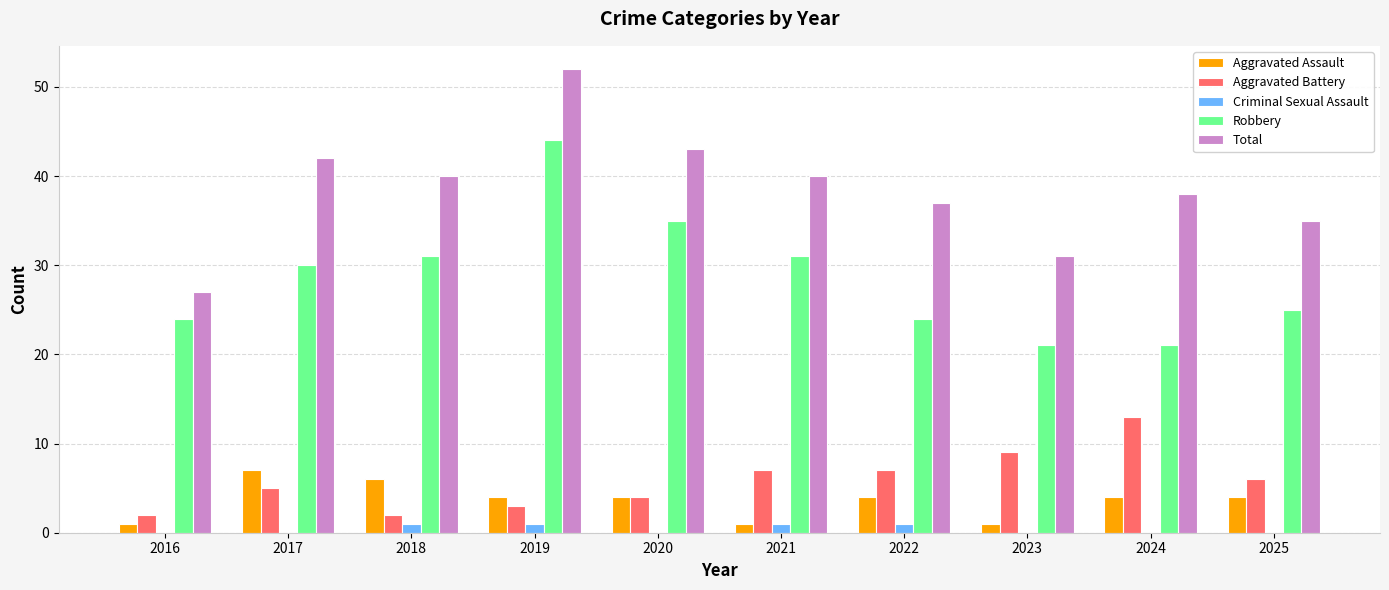

Does the chart contain stacked bars?

No